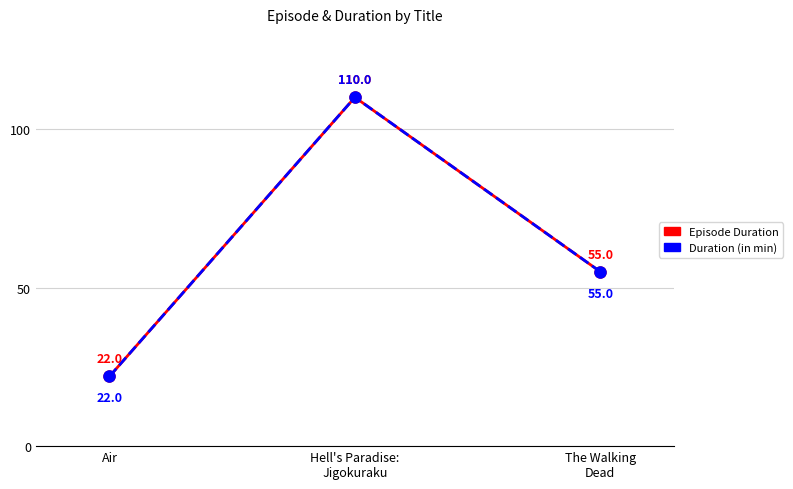

Is this an area chart (filled region under the line)?

No